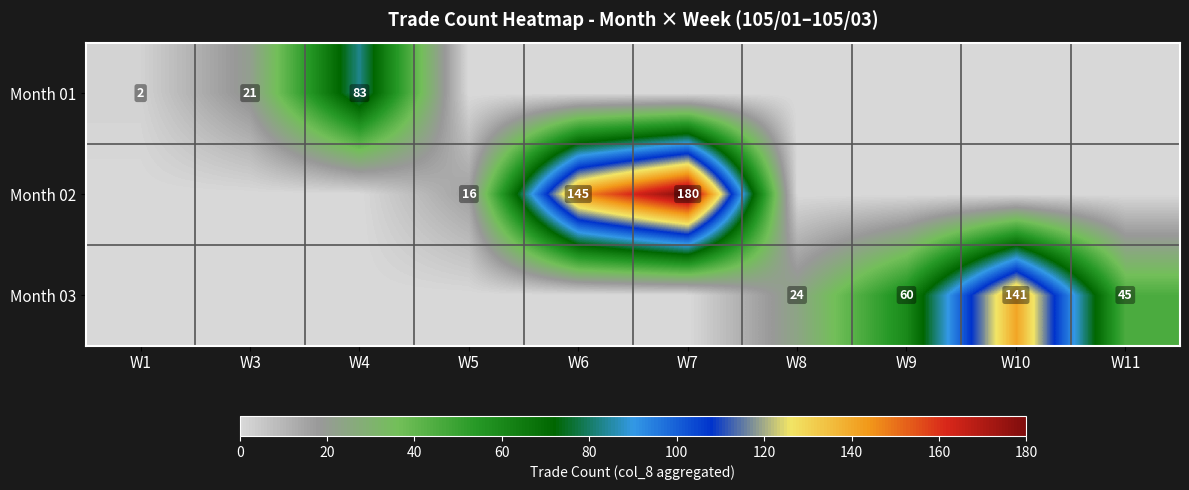

At which category is the sum across all series the highest?

W7